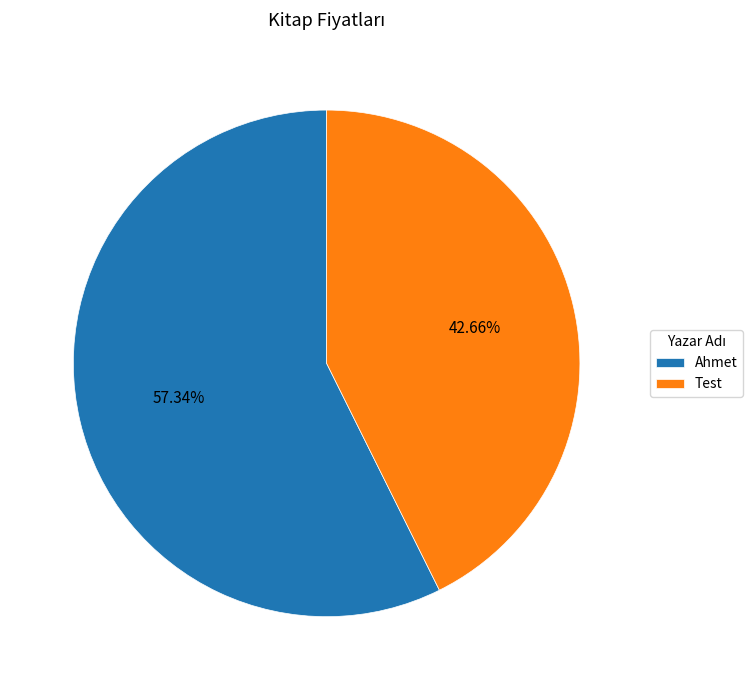

Is it true that Test is 32% of the pie?

False